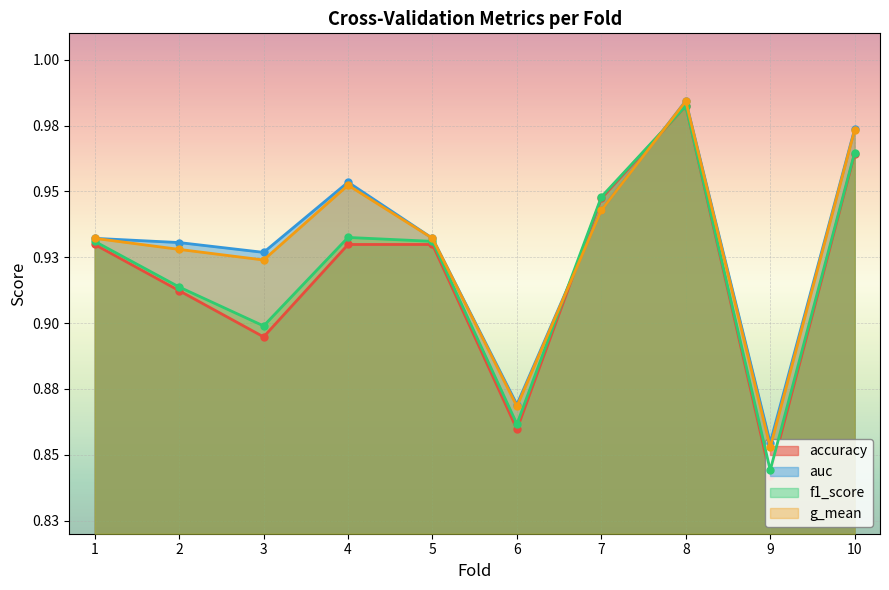

Between 4 and 1, which is larger?

4